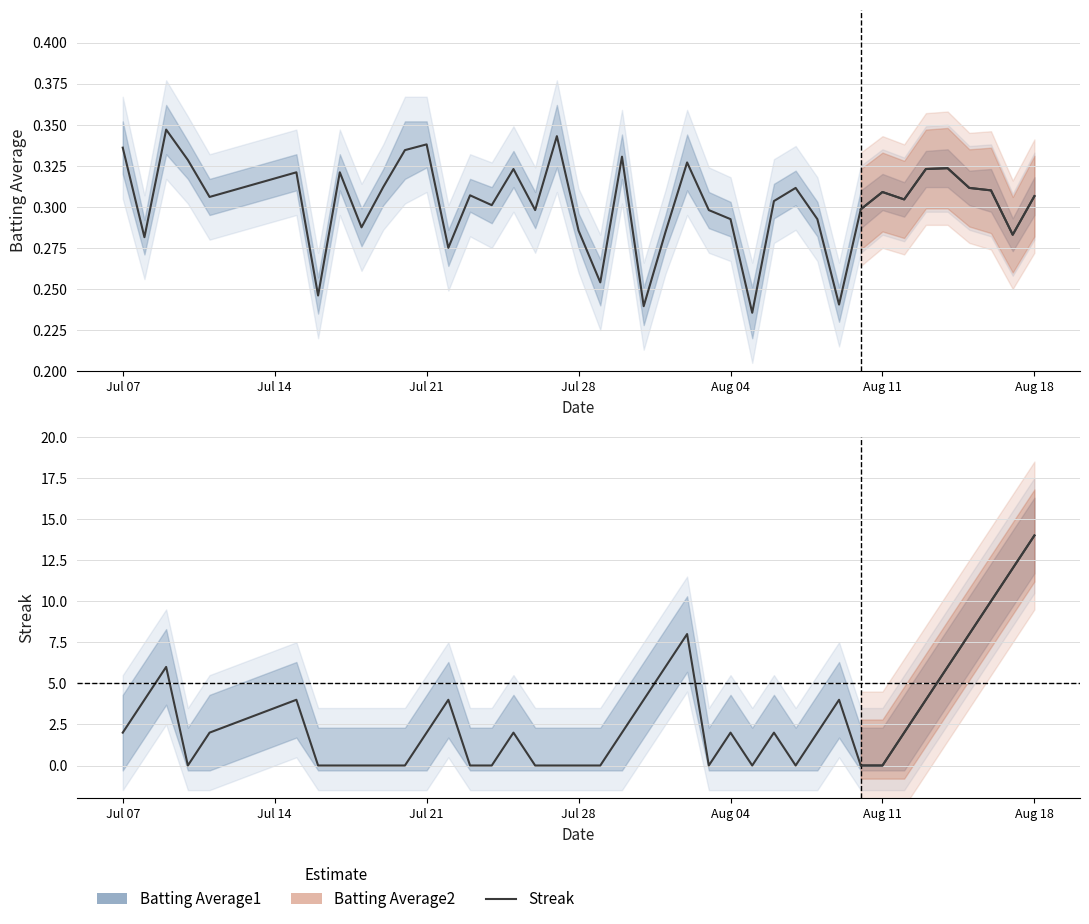

How many points are lower than both their immediate neighbors (excluding endpoints)?

4